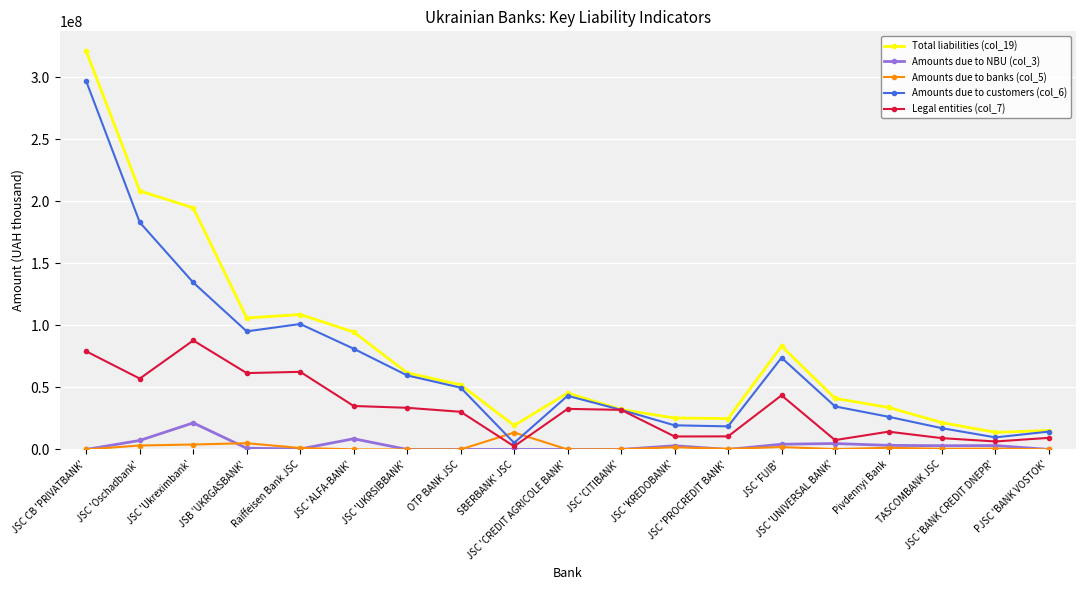

What is the value of the Total liabilities (col_19) point at the 1st from the left?

320848806.0